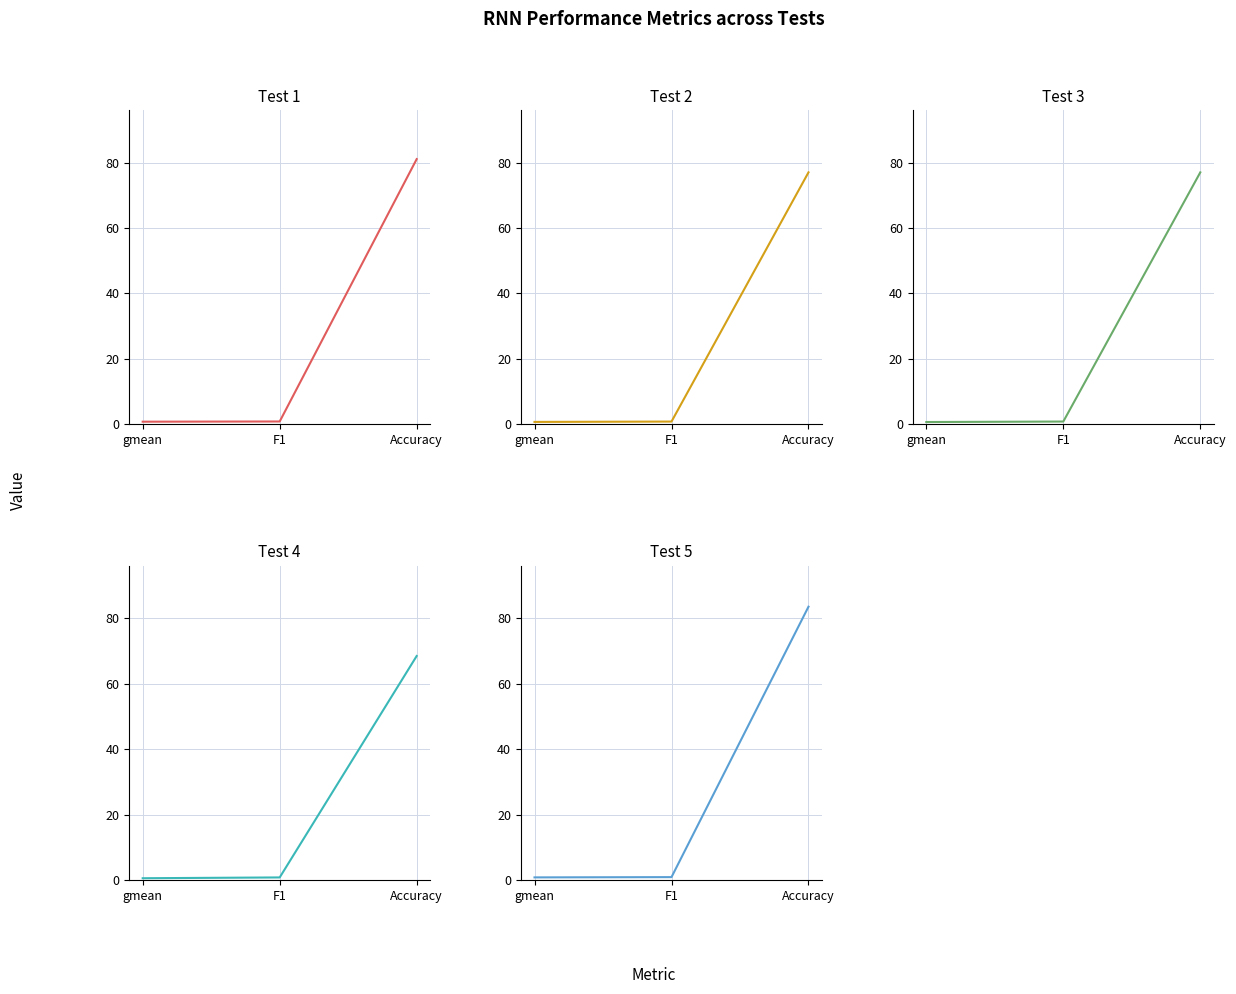

At how many categories does at least one series exceed 5?

1